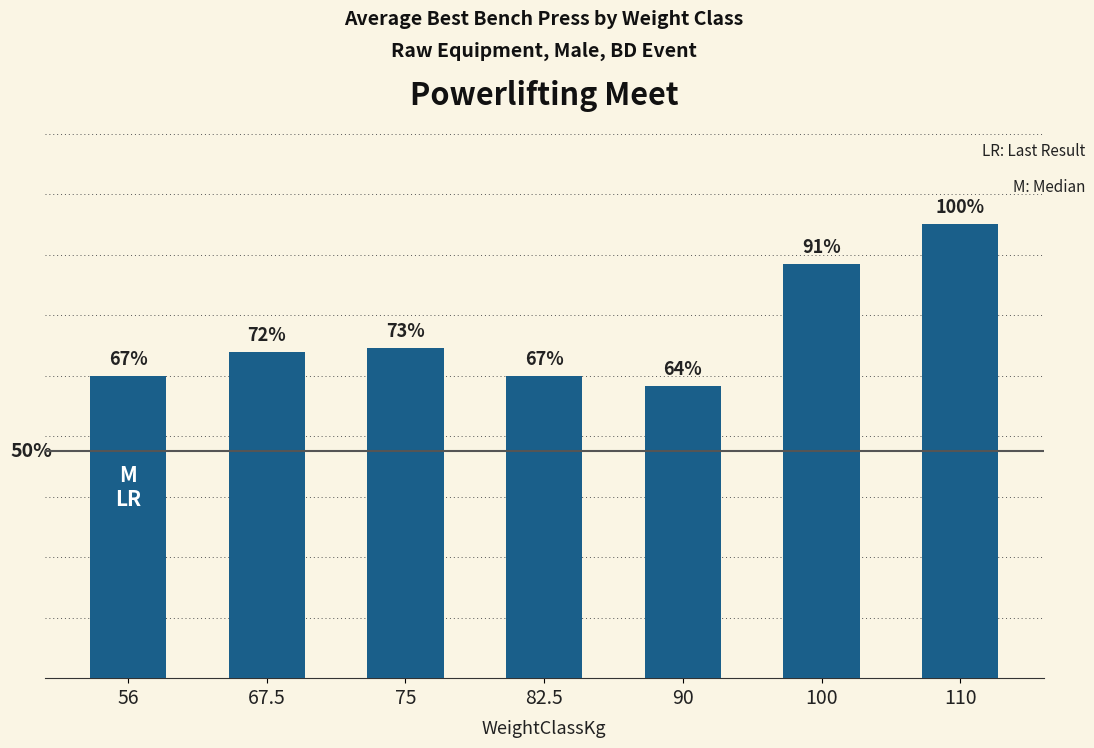

What is the value of the 2nd bar from the left?

102.5